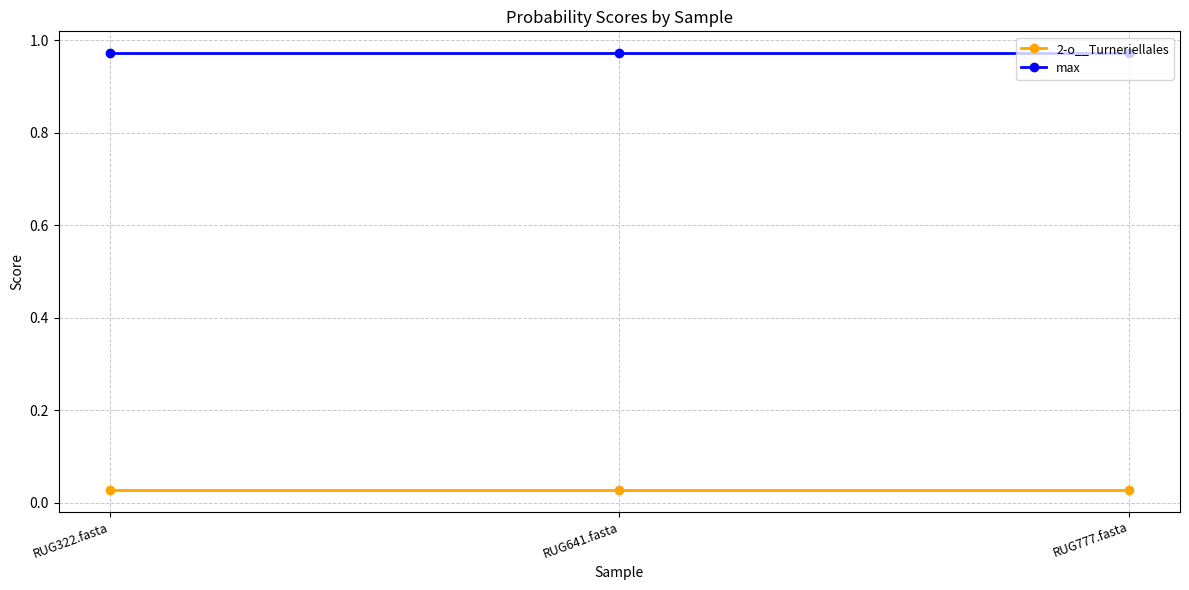

What position from the right is RUG777.fasta?

1